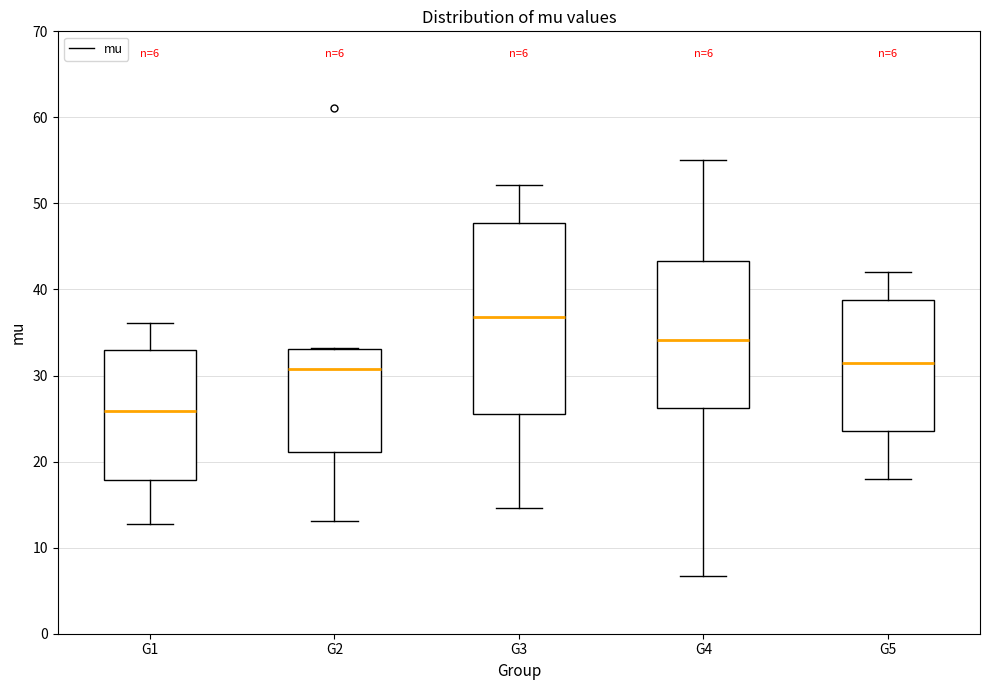

Which box has the highest median line?

G3